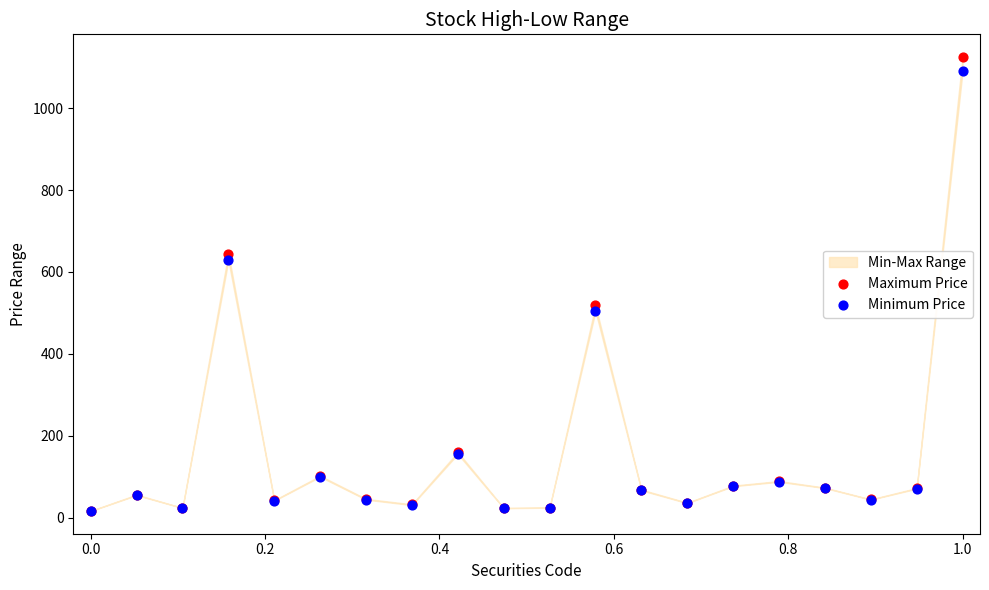

In the Minimum Price series, what Y value is closest to 552?

504.0